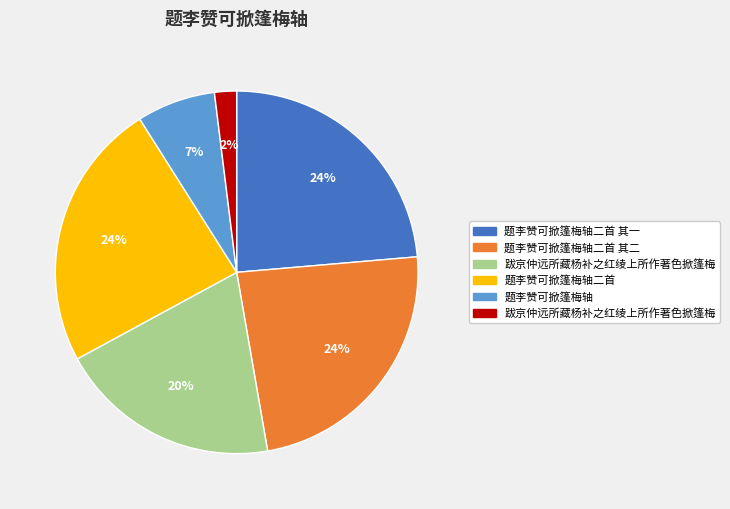

Is there any slice that represents more than half of the pie?

No